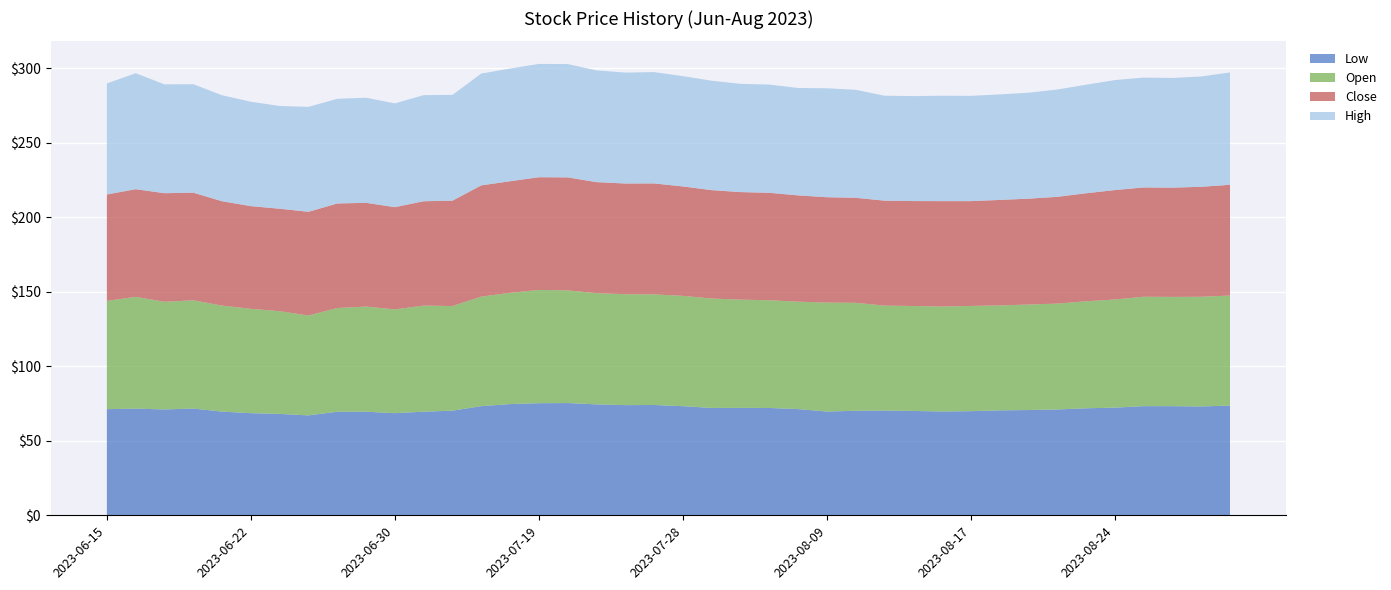

Reading right to left, list all the values displayed in this chart.

Low: 2023-08-30=73.6	2023-08-29=73.0	2023-08-28=73.2	2023-08-25=73.2	2023-08-24=72.2	2023-08-23=71.8	2023-08-22=71.0	2023-08-21=70.6	2023-08-18=70.4	2023-08-17=69.8	2023-08-16=69.6	2023-08-14=70.0	2023-08-11=70.2	2023-08-10=70.1	2023-08-09=69.6	2023-08-08=71.2	2023-08-07=72.0	2023-08-04=72.1	2023-08-03=72.0	2023-07-28=73.2	2023-07-26=74.0	2023-07-24=73.9	2023-07-21=74.4	2023-07-20=75.3	2023-07-19=75.2	2023-07-17=74.6	2023-07-14=73.2	2023-07-10=70.2	2023-07-07=69.5	2023-06-30=68.5	2023-06-28=69.5	2023-06-27=69.5	2023-06-26=67.0	2023-06-23=68.0	2023-06-22=68.5	2023-06-21=69.6	2023-06-20=71.6	2023-06-19=71.0	2023-06-16=71.6	2023-06-15=71.2
Open: 2023-08-30=73.8	2023-08-29=73.6	2023-08-28=73.3	2023-08-25=73.4	2023-08-24=72.5	2023-08-23=71.8	2023-08-22=71.0	2023-08-21=70.8	2023-08-18=70.4	2023-08-17=70.6	2023-08-16=70.4	2023-08-14=70.4	2023-08-11=70.4	2023-08-10=72.4	2023-08-09=73.1	2023-08-08=72.0	2023-08-07=72.2	2023-08-04=72.6	2023-08-03=73.4	2023-07-28=74.0	2023-07-26=74.2	2023-07-24=74.4	2023-07-21=74.6	2023-07-20=75.6	2023-07-19=76.0	2023-07-17=74.6	2023-07-14=73.5	2023-07-10=70.2	2023-07-07=71.2	2023-06-30=69.6	2023-06-28=70.5	2023-06-27=69.6	2023-06-26=67.0	2023-06-23=68.9	2023-06-22=70.0	2023-06-21=71.1	2023-06-20=72.6	2023-06-19=72.2	2023-06-16=75.0	2023-06-15=72.6
Close: 2023-08-30=74.3	2023-08-29=73.8	2023-08-28=73.3	2023-08-25=73.3	2023-08-24=73.4	2023-08-23=72.4	2023-08-22=71.6	2023-08-21=71.0	2023-08-18=70.8	2023-08-17=70.3	2023-08-16=70.7	2023-08-14=70.4	2023-08-11=70.4	2023-08-10=70.4	2023-08-09=70.7	2023-08-08=71.3	2023-08-07=72.1	2023-08-04=72.1	2023-08-03=72.7	2023-07-28=73.4	2023-07-26=74.4	2023-07-24=74.2	2023-07-21=74.5	2023-07-20=75.8	2023-07-19=75.6	2023-07-17=74.8	2023-07-14=74.6	2023-07-10=70.7	2023-07-07=70.0	2023-06-30=68.6	2023-06-28=69.6	2023-06-27=70.1	2023-06-26=69.6	2023-06-23=68.7	2023-06-22=68.9	2023-06-21=70.0	2023-06-20=72.2	2023-06-19=72.8	2023-06-16=72.2	2023-06-15=71.4
High: 2023-08-30=75.4	2023-08-29=74.0	2023-08-28=73.6	2023-08-25=73.7	2023-08-24=73.8	2023-08-23=72.8	2023-08-22=72.0	2023-08-21=71.1	2023-08-18=70.8	2023-08-17=70.6	2023-08-16=70.7	2023-08-14=70.4	2023-08-11=70.4	2023-08-10=72.4	2023-08-09=73.1	2023-08-08=72.0	2023-08-07=72.6	2023-08-04=72.6	2023-08-03=73.4	2023-07-28=74.0	2023-07-26=74.7	2023-07-24=74.4	2023-07-21=75.0	2023-07-20=76.0	2023-07-19=76.0	2023-07-17=75.6	2023-07-14=75.0	2023-07-10=70.9	2023-07-07=71.2	2023-06-30=69.6	2023-06-28=70.5	2023-06-27=70.2	2023-06-26=70.4	2023-06-23=68.9	2023-06-22=70.0	2023-06-21=71.1	2023-06-20=72.8	2023-06-19=73.0	2023-06-16=77.8	2023-06-15=74.4